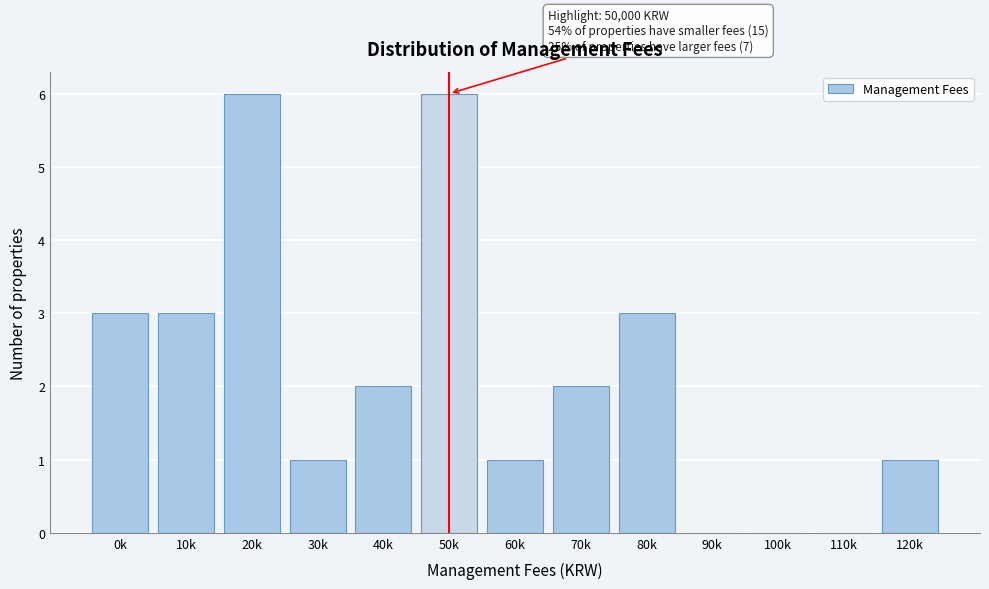

Reading right to left, transcribe all the data shown in this chart.

120k=1	110k=0	100k=0	90k=0	80k=3	70k=2	60k=1	50k=6	40k=2	30k=1	20k=6	10k=3	0k=3